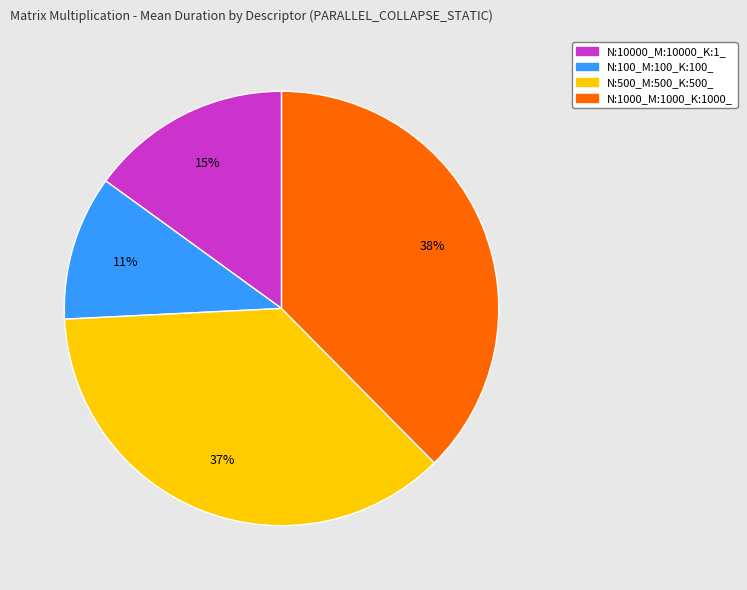

To the nearest percent, what is the difference between the largest and smallest slice percentages?

27%